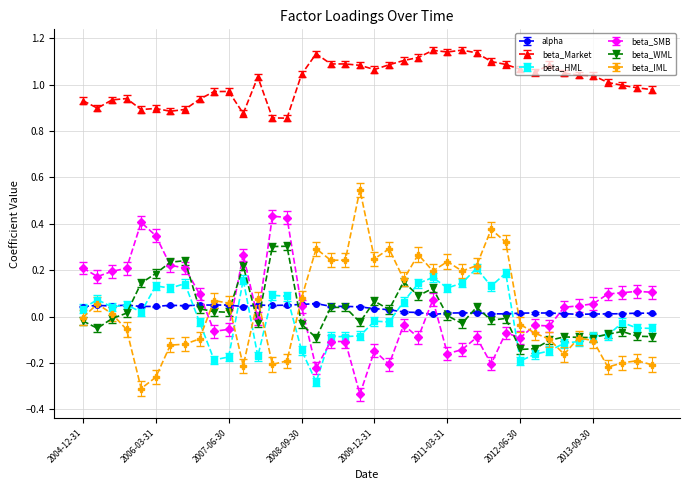

True or false: beta_WML has more than 1 interior local peaks.

True